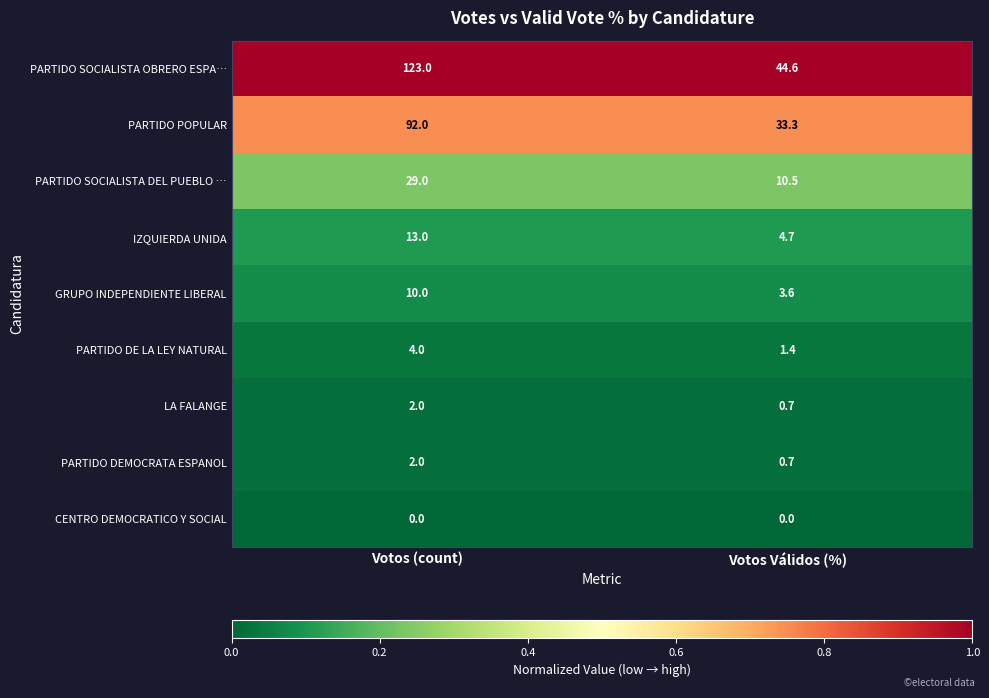

Which category has the lowest value in the PARTIDO SOCIALISTA DEL PUEBLO … series?

Votos Válidos (%)